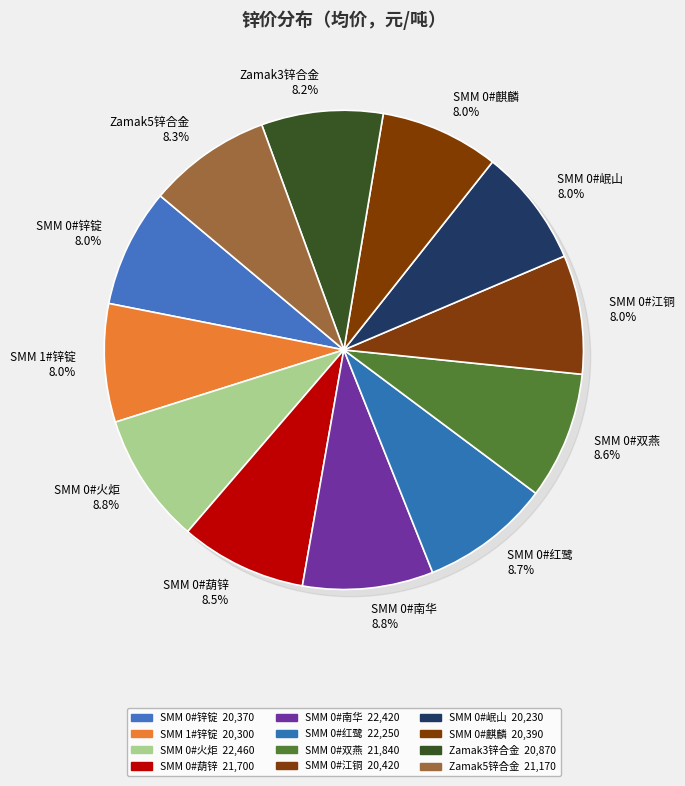

Does SMM 0#锌锭 represent more than half of the total?

No